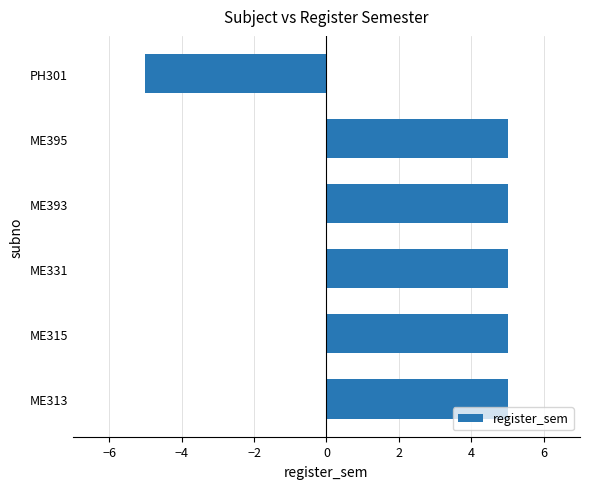

What is the smallest value displayed?

-5